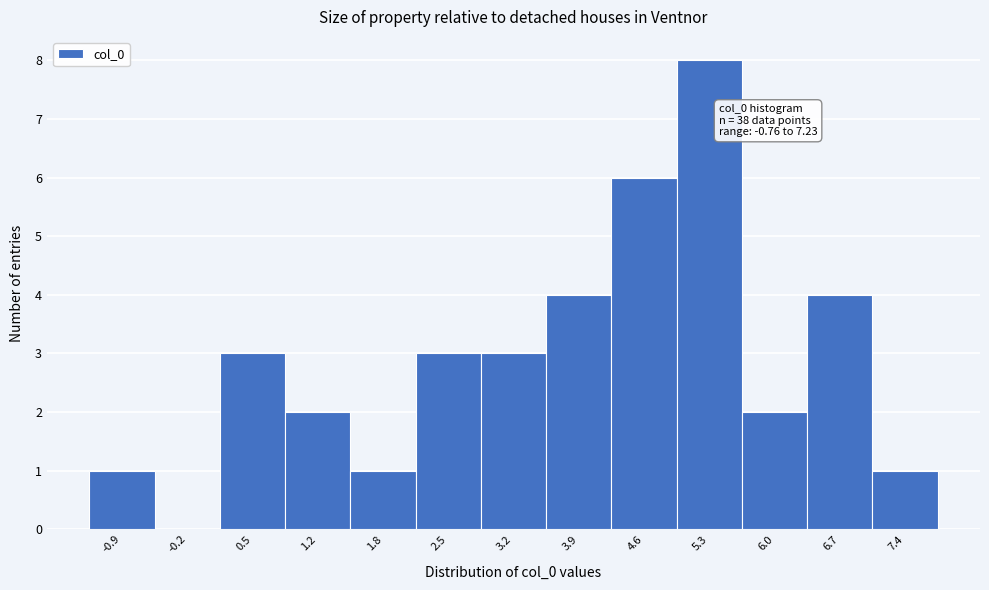

Over which range of the x-axis is the bar tallest?

5.0 to 5.7